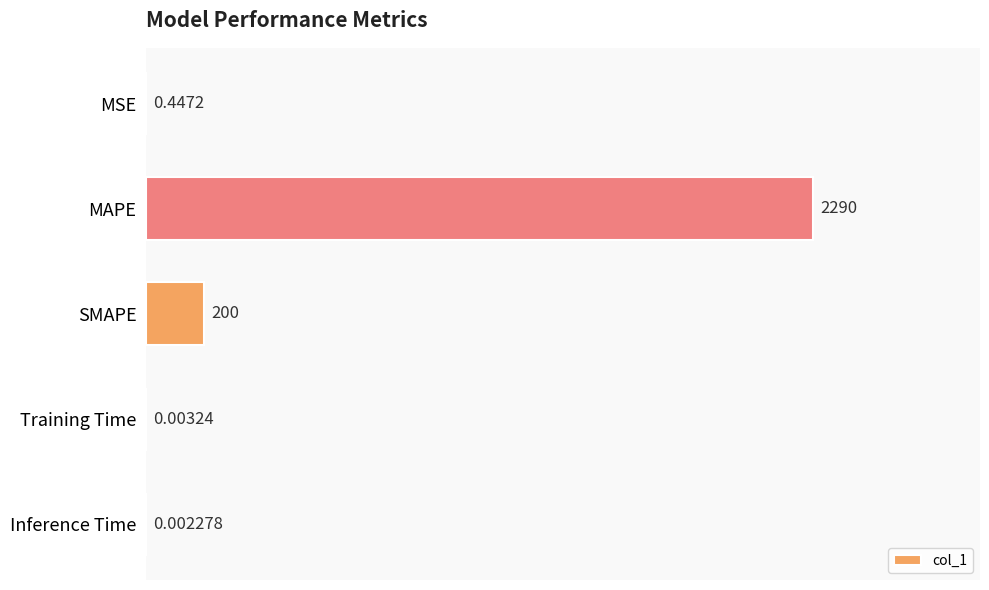

Which label corresponds to the largest value in the chart?

MAPE